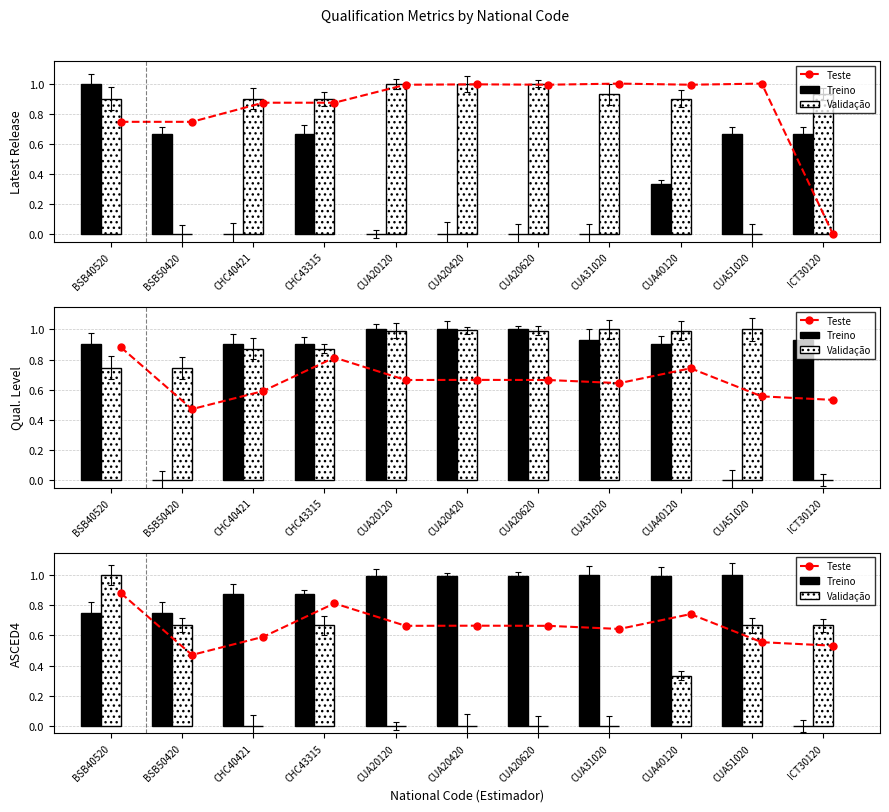

How many Validação values are between 0 and 1?

11